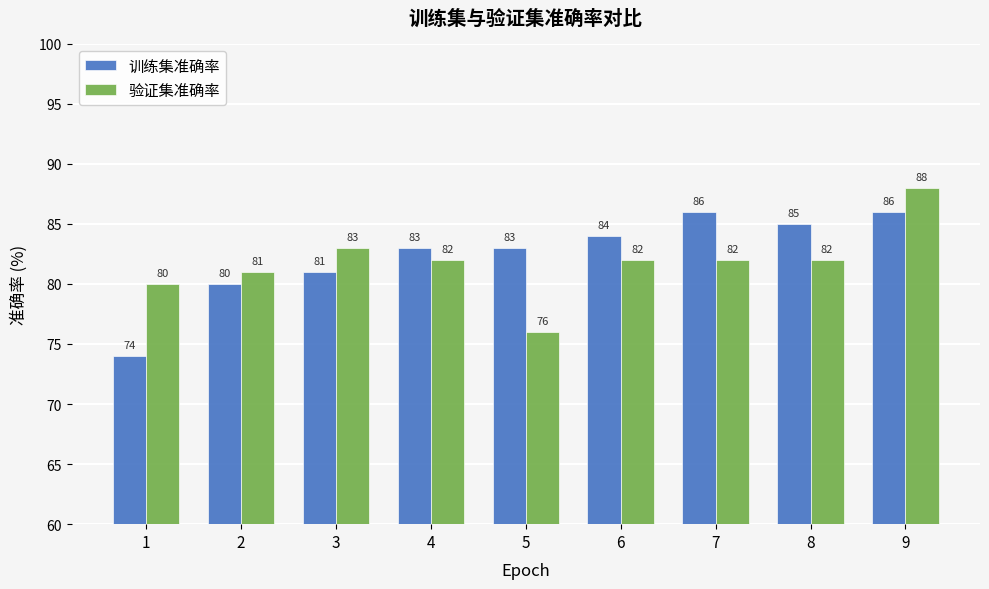

Rank the series by their maximum value, from highest to lowest.

验证集准确率, 训练集准确率